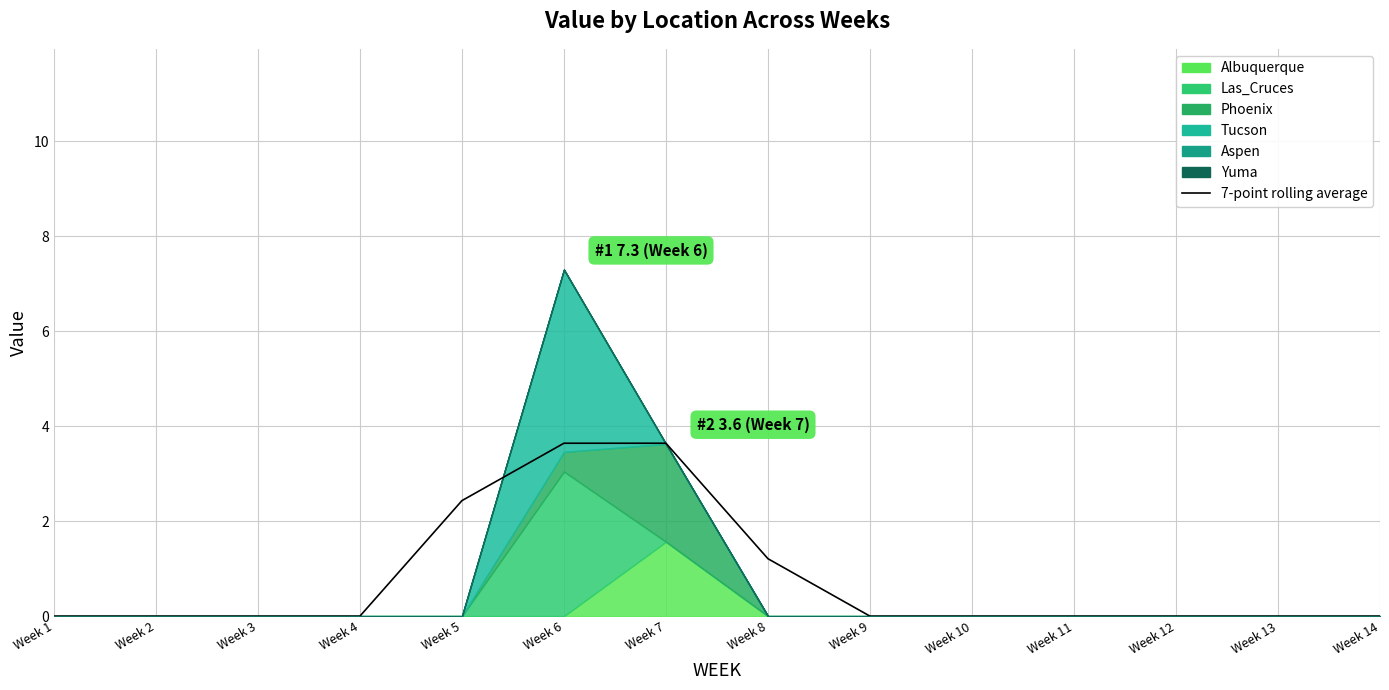

What is the change in value from Week 4 to Week 5?

+2.4